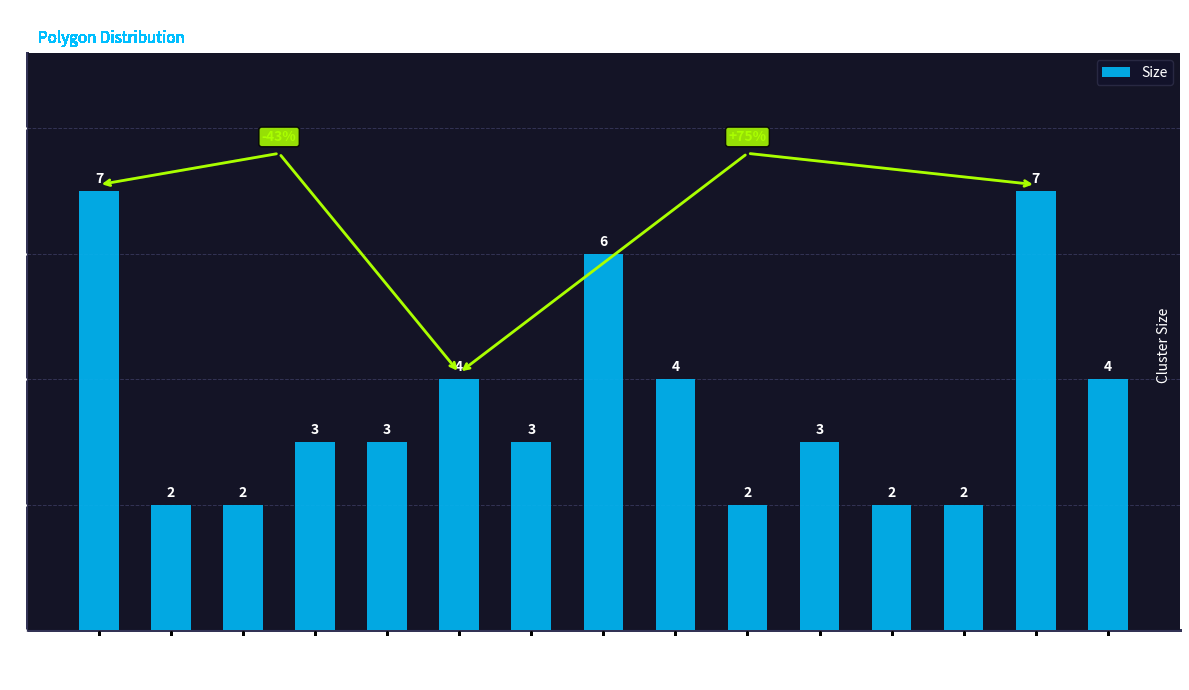

Reading left to right, transcribe all the data shown in this chart.

Cluster 0=7	Cluster 1=2	Cluster 2=2	Cluster 5=3	Cluster 9=3	Cluster 10=4	Cluster 11=3	Cluster 14=6	Cluster 15=4	Cluster 16=2	Cluster 17=3	Cluster 18=2	Cluster 19=2	Cluster 20=7	Cluster 21=4